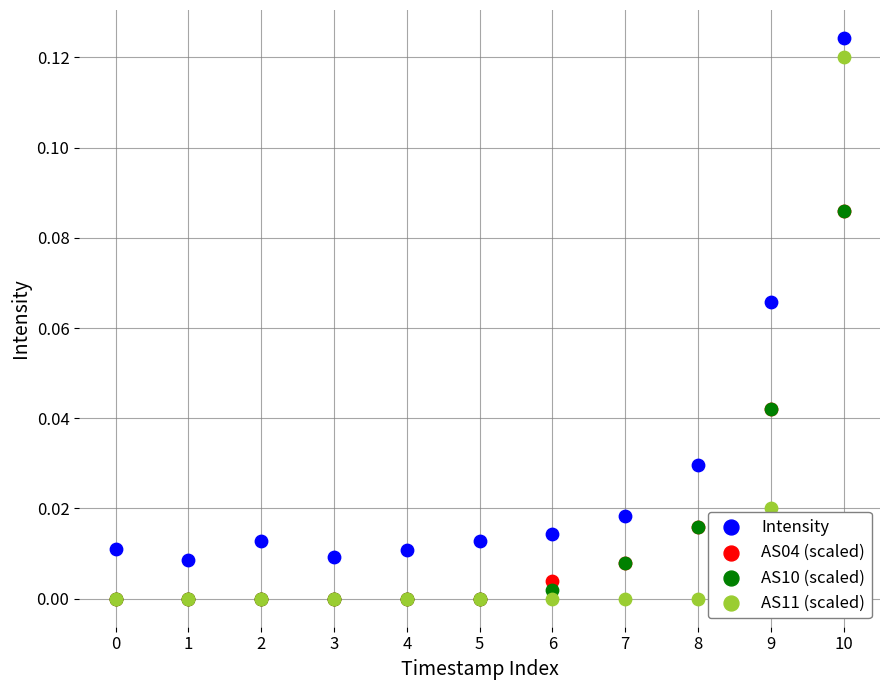

What are all the series names shown in the legend?

Intensity, AS04 (scaled), AS10 (scaled), AS11 (scaled)